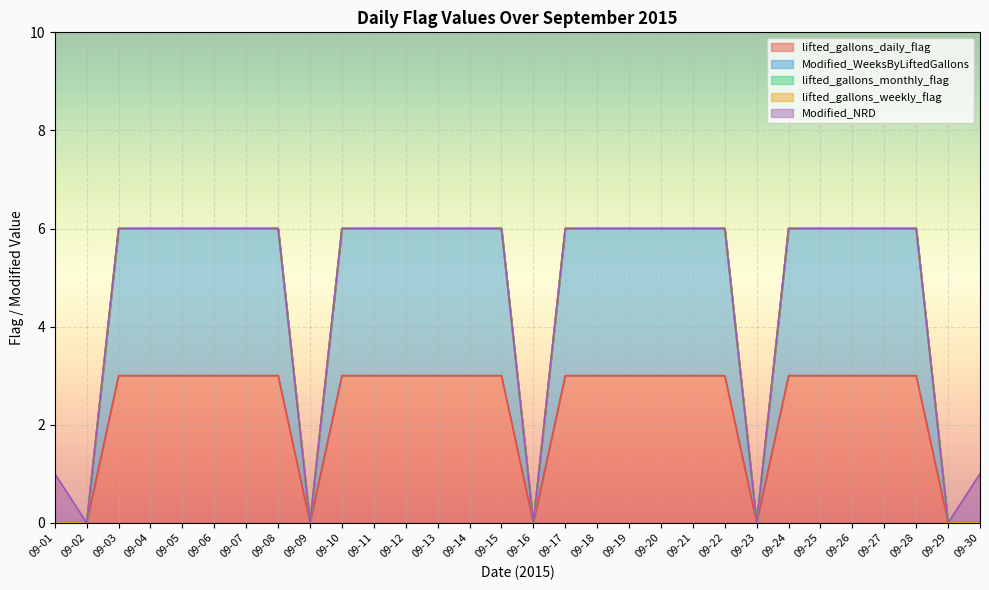

Which category has the lowest value in the Modified_NRD series?

09-02